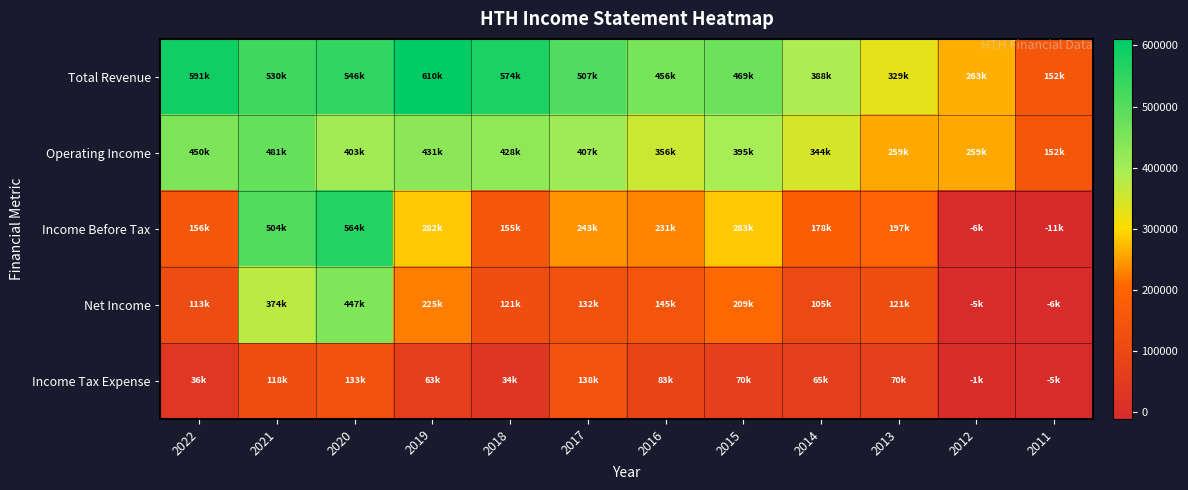

Rank the series at 2019 from highest to lowest value.

Total Revenue, Operating Income, Income Before Tax, Net Income, Income Tax Expense